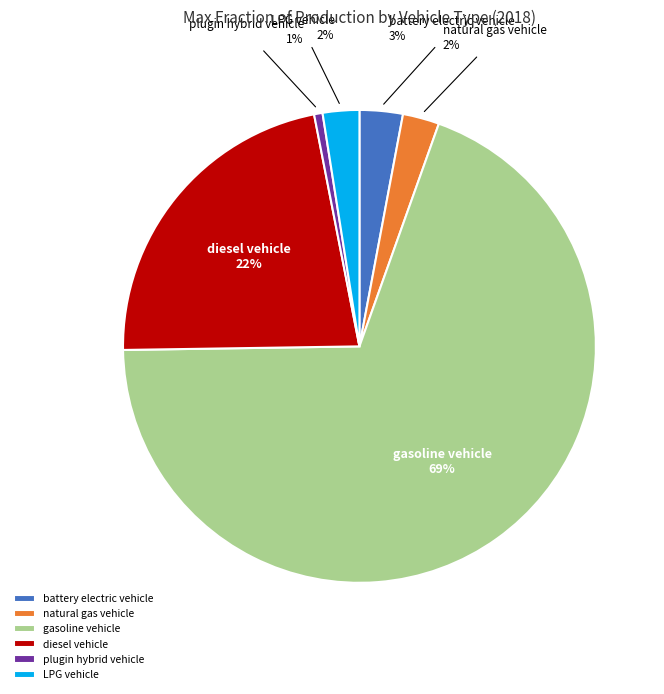

Is the sum of diesel vehicle and natural gas vehicle greater than half?

No